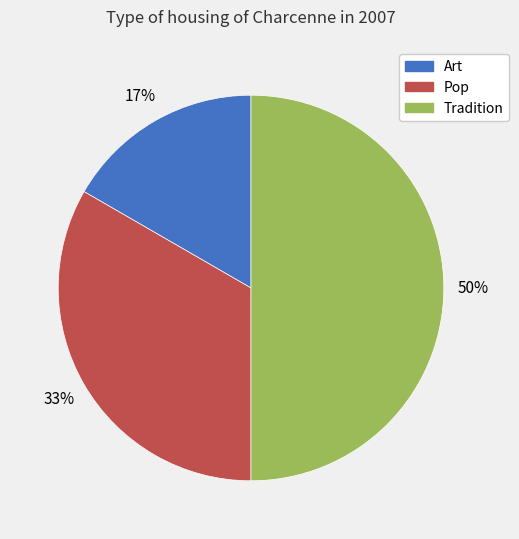

Rank the categories by value from lowest to highest.

Art, Pop, Tradition